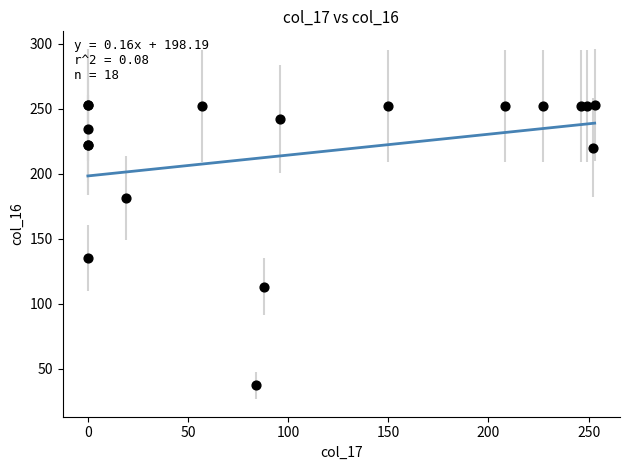

What Y value in the scatter plot is closest to 145?

135